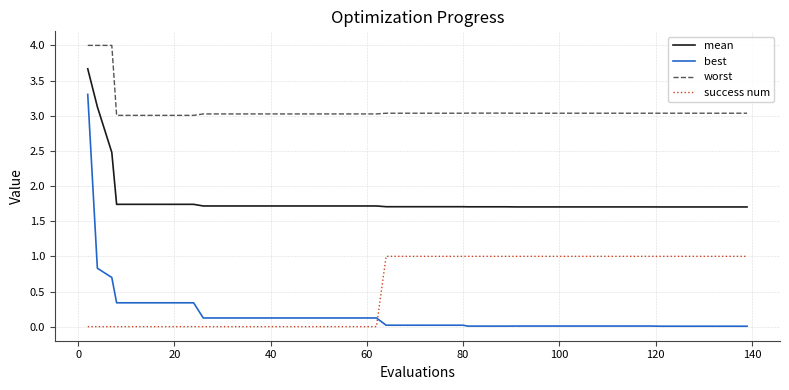

Is this an area chart (filled region under the line)?

No